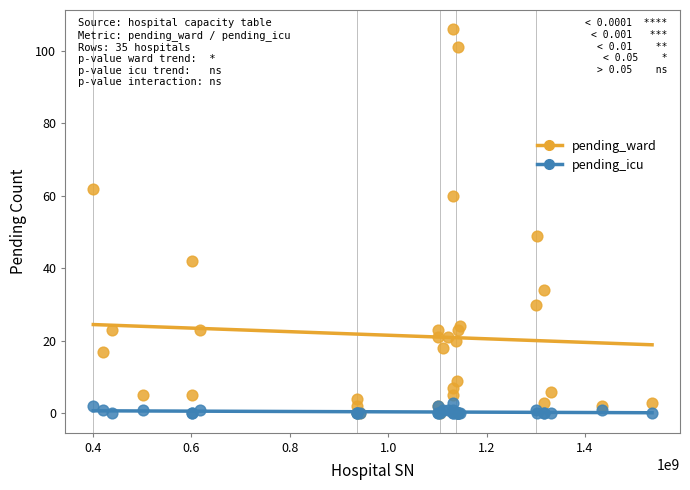

Across all series, what Y value is closest to 53?

49